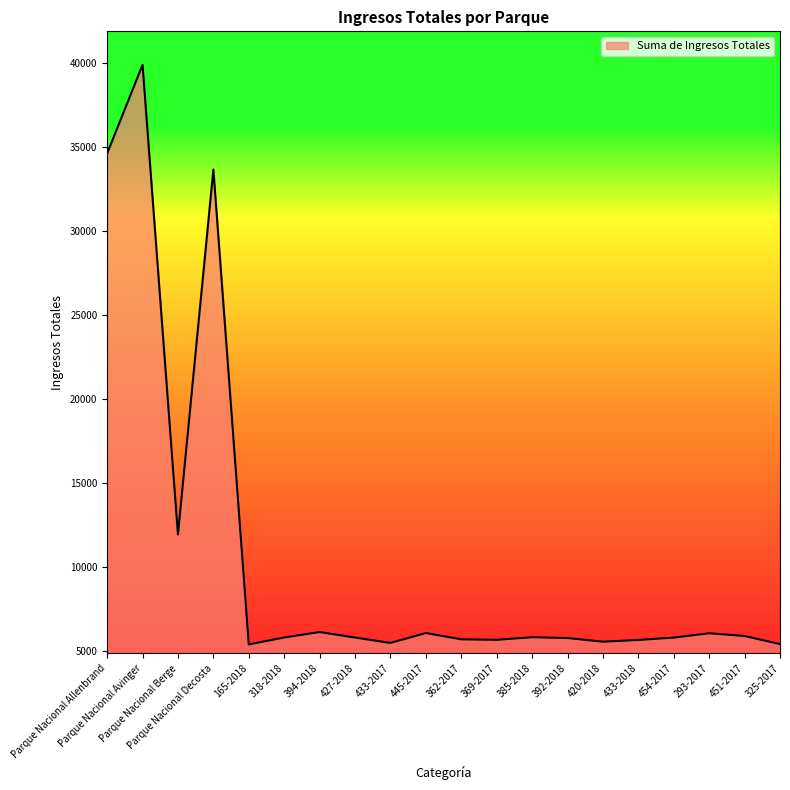

The chart shows a value of 5809 at 385-2018. True or false?

True